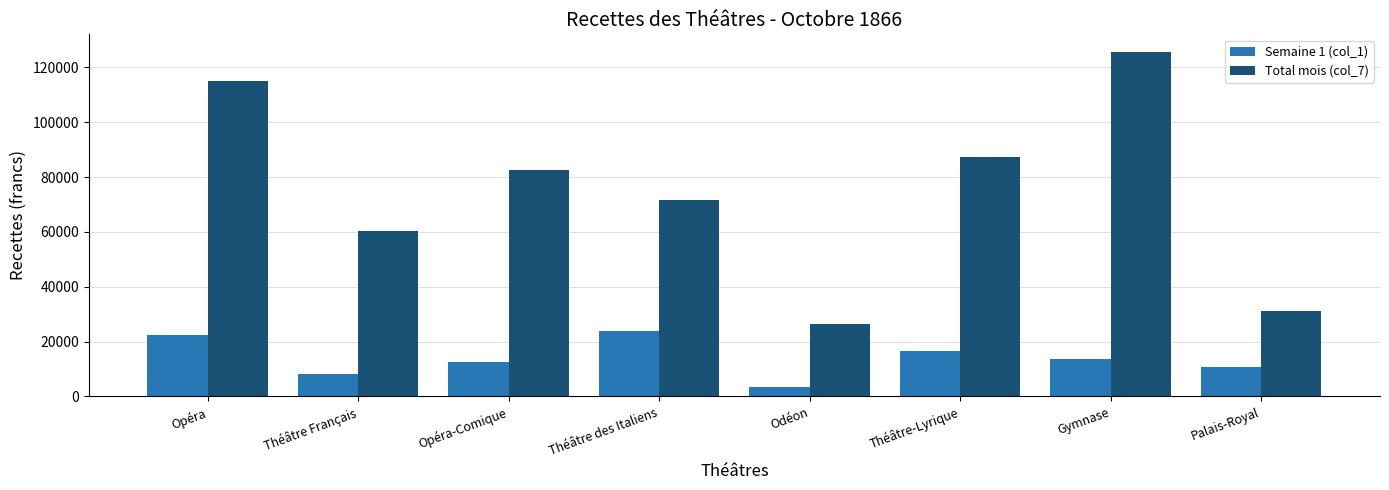

What is the greatest value displayed?

125736.6